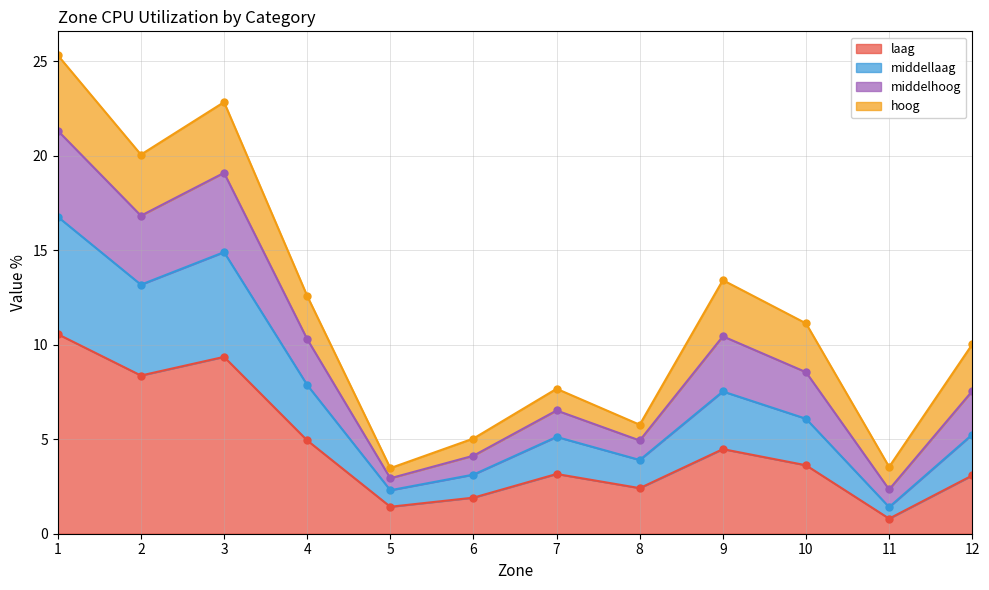

True or false: laag has a value of 0.5 at 5.

False